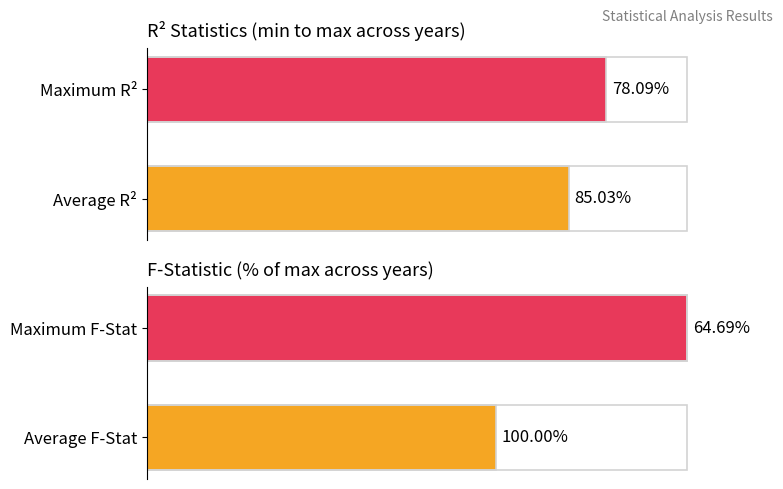

Count the F-Statistic values values in the range 0 to 1.

2